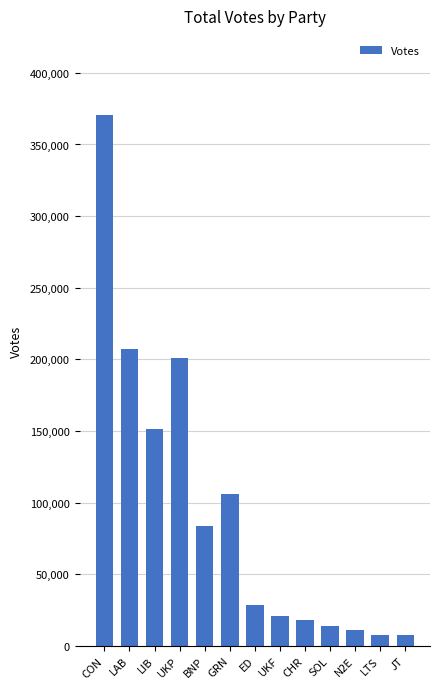

The chart shows a value of 140322 at BNP. True or false?

False